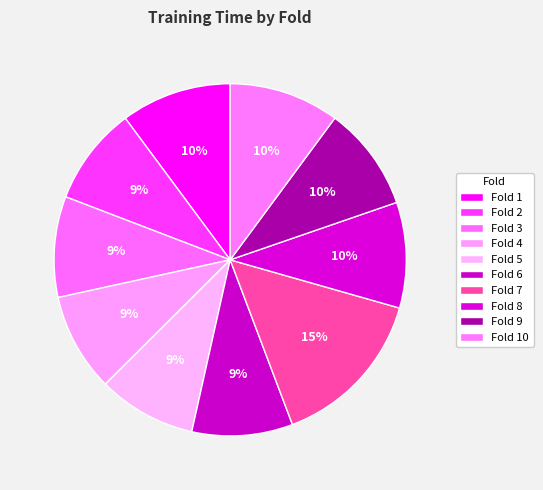

Count the number of slices in the pie.

10